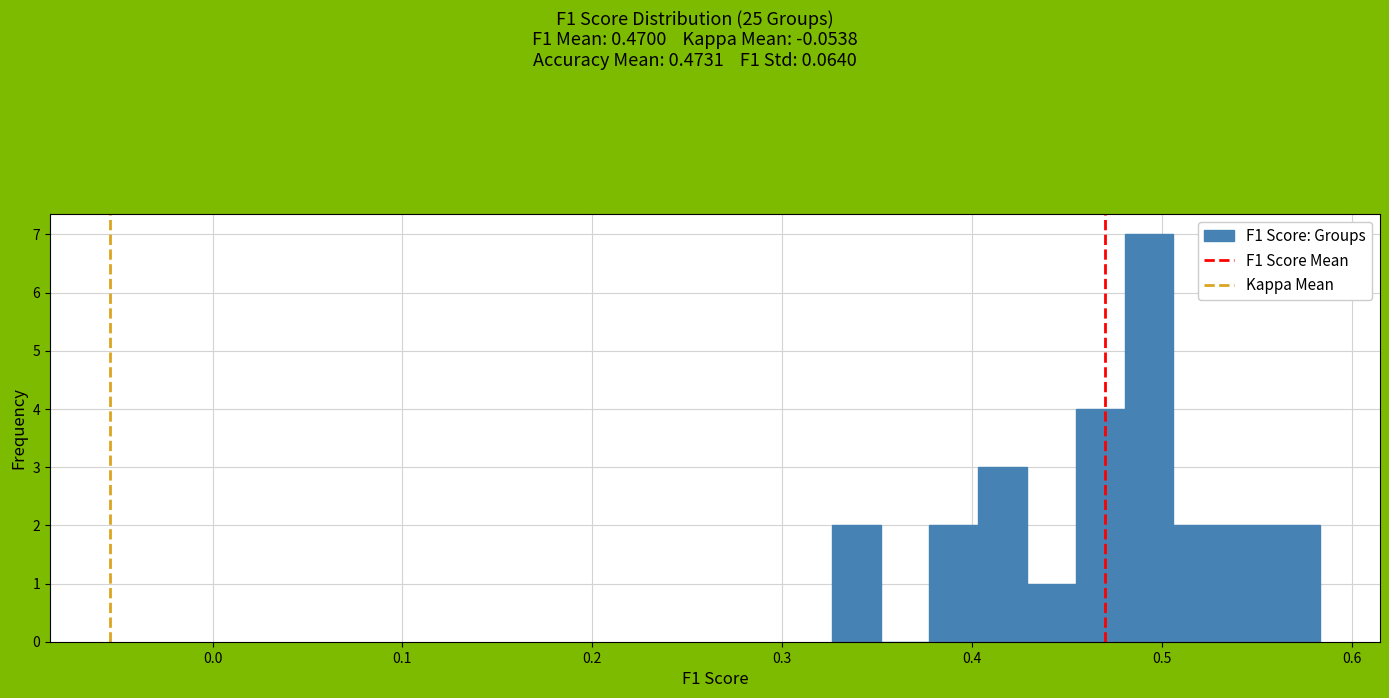

Read against the x-axis, roughly where is the centre of the tallest bar?

0.49